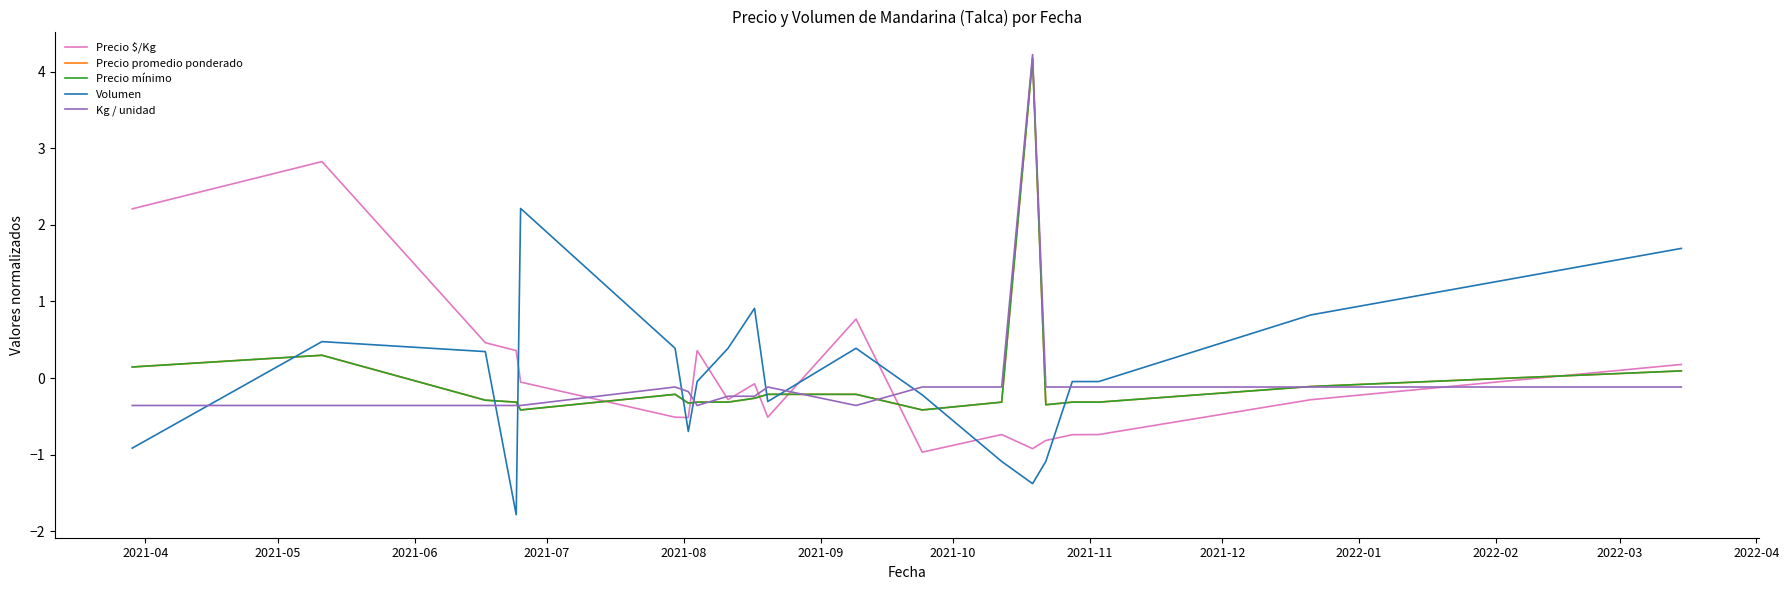

Is this an area chart (filled region under the line)?

No